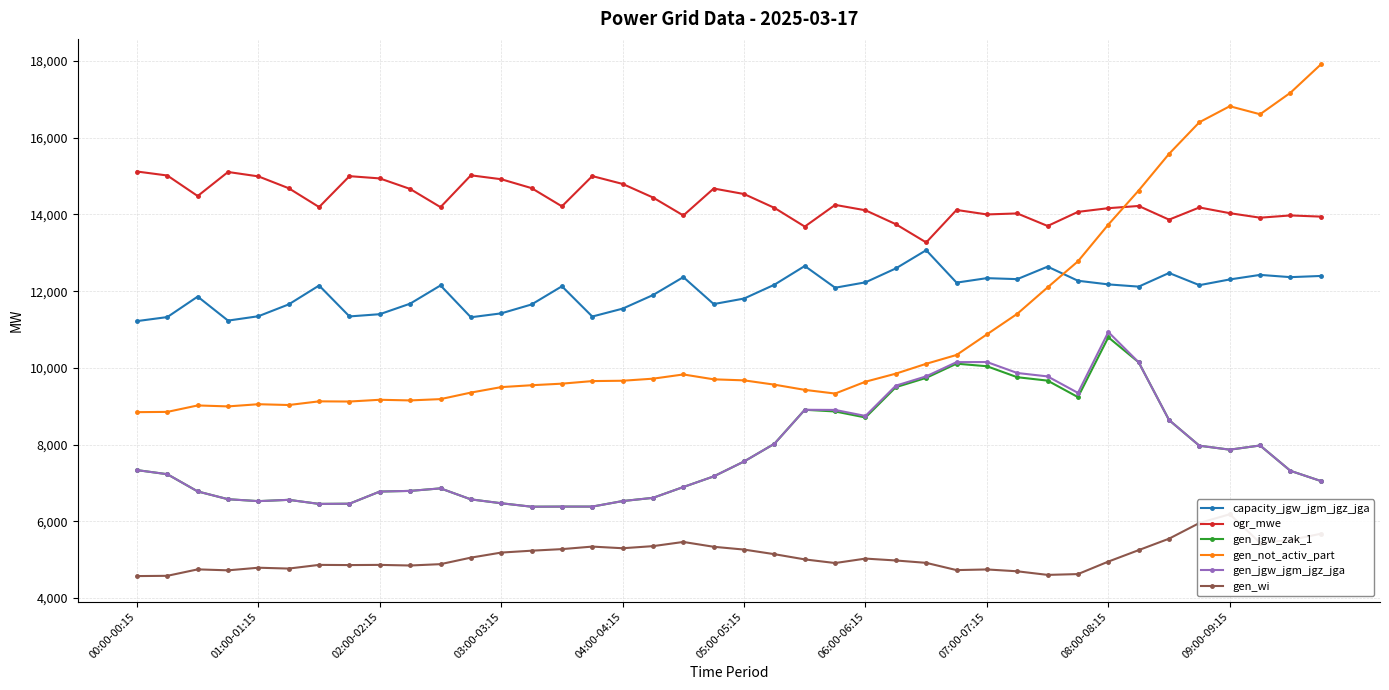

True or false: gen_jgw_zak_1 and ogr_mwe cross at least once.

False